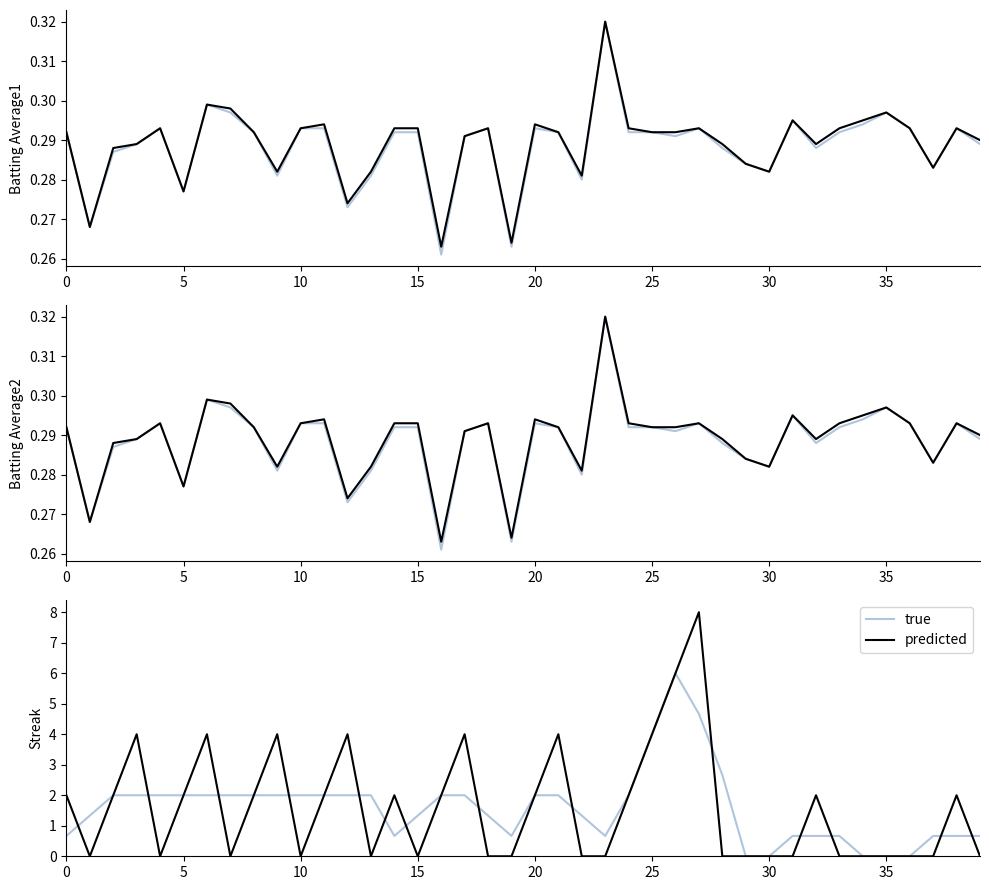

Reading left to right, what are all the values shown in this chart?

true: 0.7	1.3	2.0	2.0	2.0	2.0	2.0	2.0	2.0	2.0	2.0	2.0	2.0	2.0	0.7	1.3	2.0	2.0	1.3	0.7	2.0	2.0	1.3	0.7	2.0	4.0	6.0	4.7	2.7	0.0	0.0	0.7	0.7	0.7	0.0	0.0	0.0	0.7	0.7	0.7
predicted: 2.0	0.0	2.0	4.0	0.0	2.0	4.0	0.0	2.0	4.0	0.0	2.0	4.0	0.0	2.0	0.0	2.0	4.0	0.0	0.0	2.0	4.0	0.0	0.0	2.0	4.0	6.0	8.0	0.0	0.0	0.0	0.0	2.0	0.0	0.0	0.0	0.0	0.0	2.0	0.0